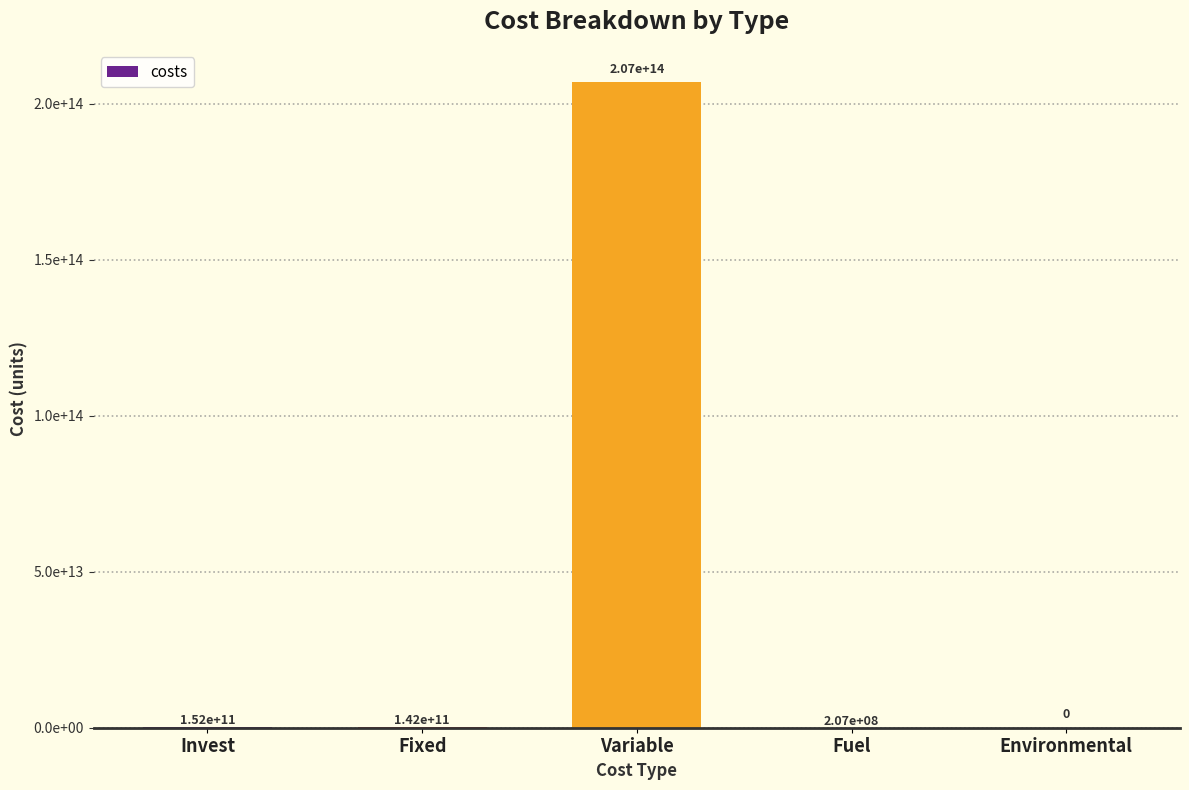

Which has a higher value, Variable or Invest?

Variable